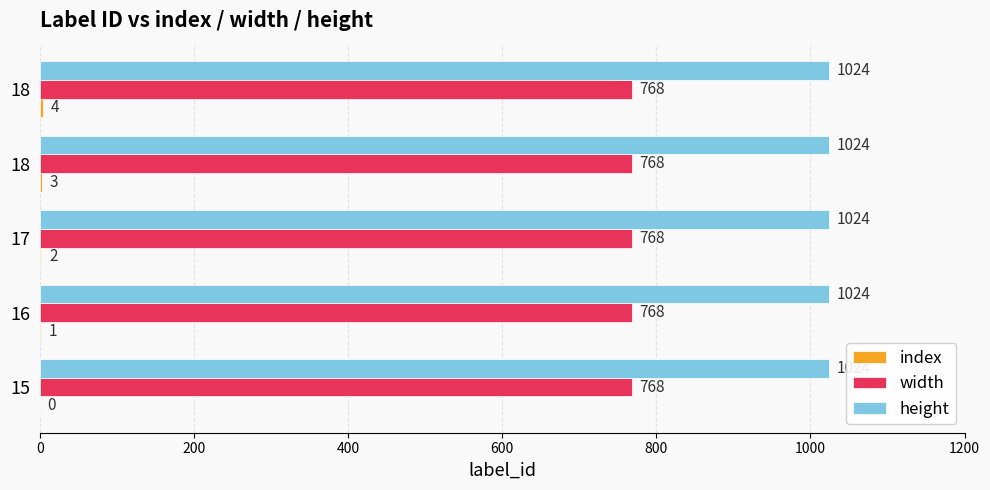

How many data points does each series have?

5